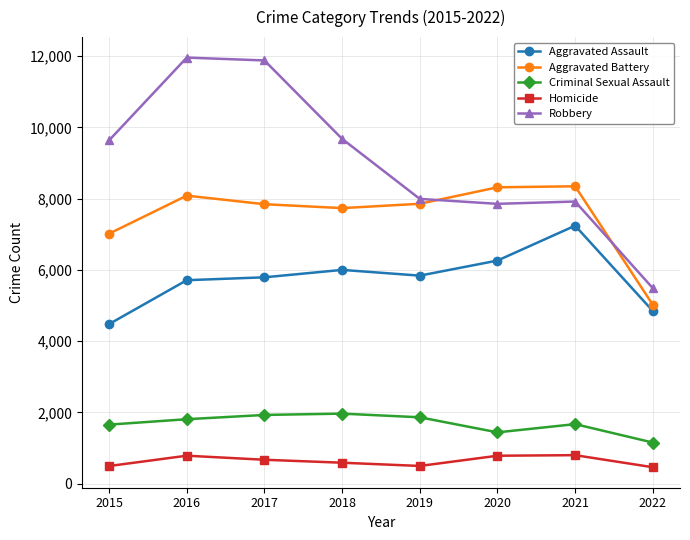

At which category does Criminal Sexual Assault reach its first local valley?

2020